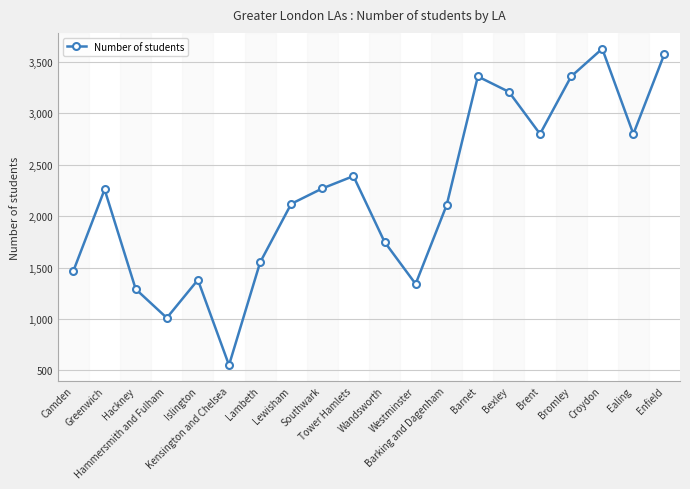

How many data points does each series have?

20